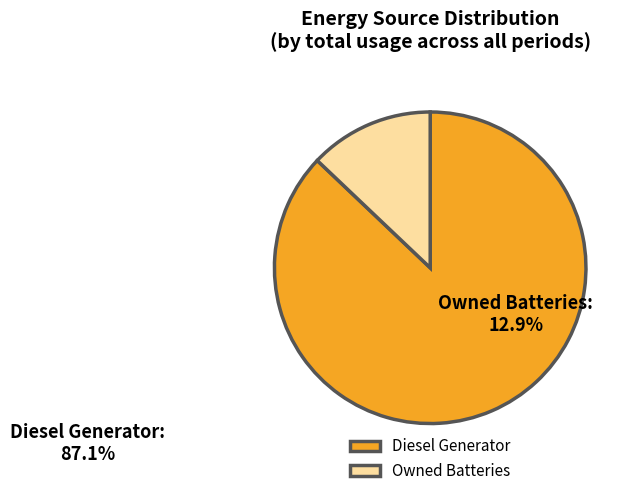

Rank the categories by value from highest to lowest.

Diesel Generator, Owned Batteries